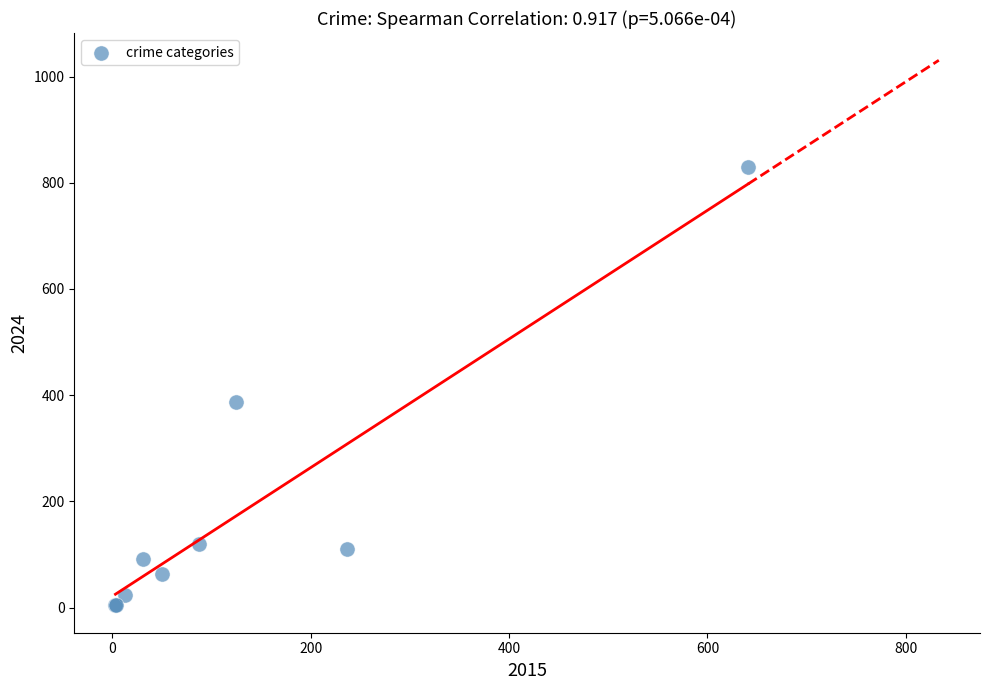

What Y value in the scatter plot is closest to 417?

388